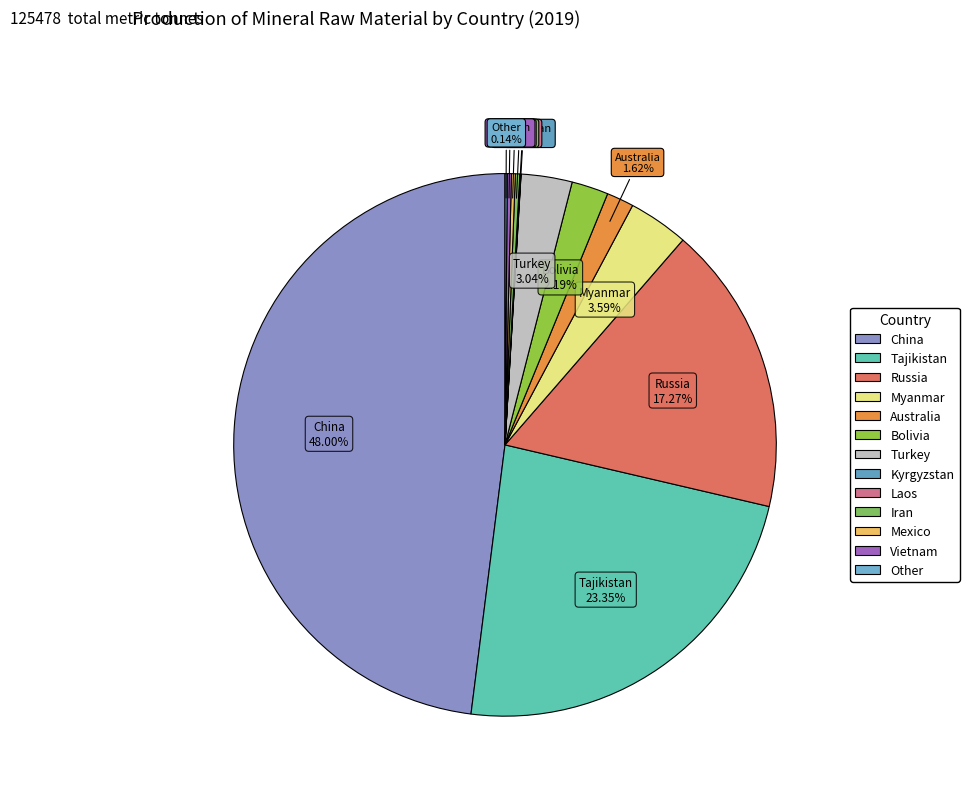

What is the largest slice in the pie chart?

China